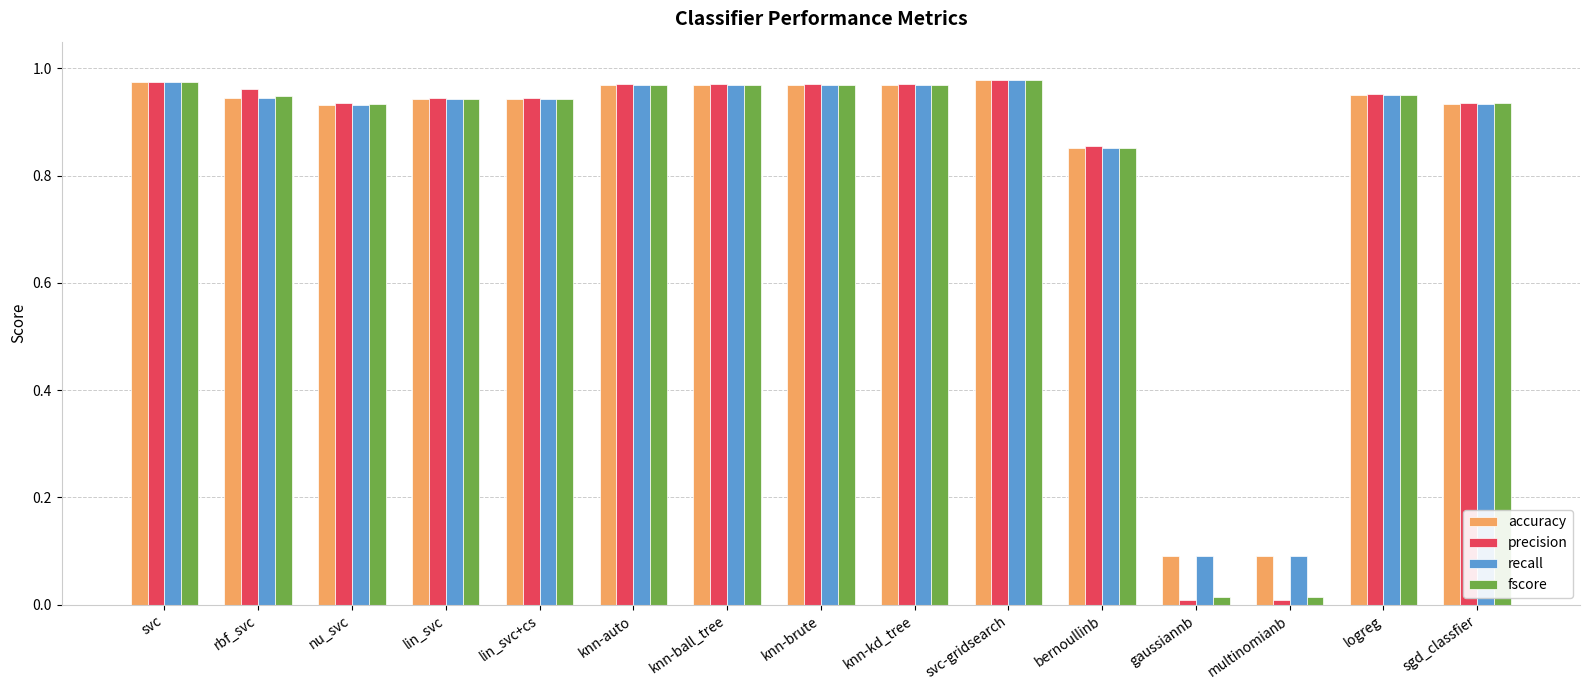

Is the value of fscore at lin_svc greater than the value of precision at gaussiannb?

Yes